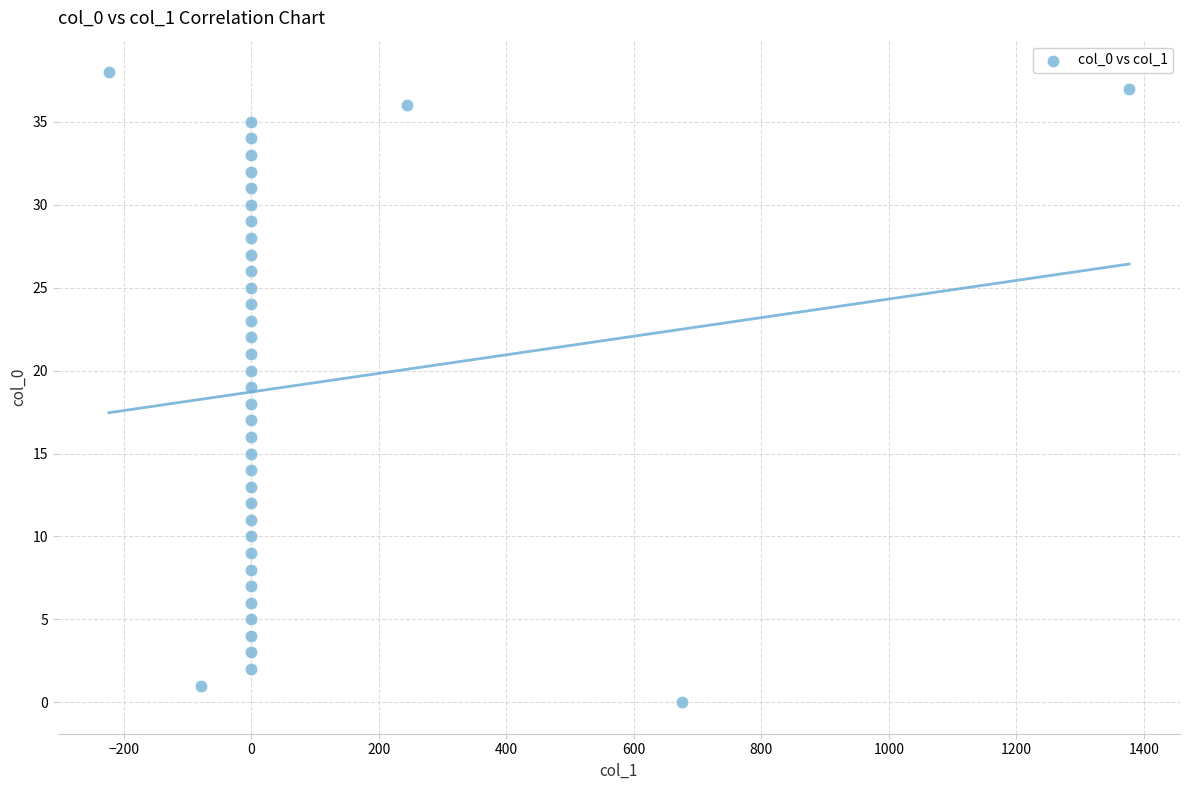

What is the range of Y values (max minus min)?

38